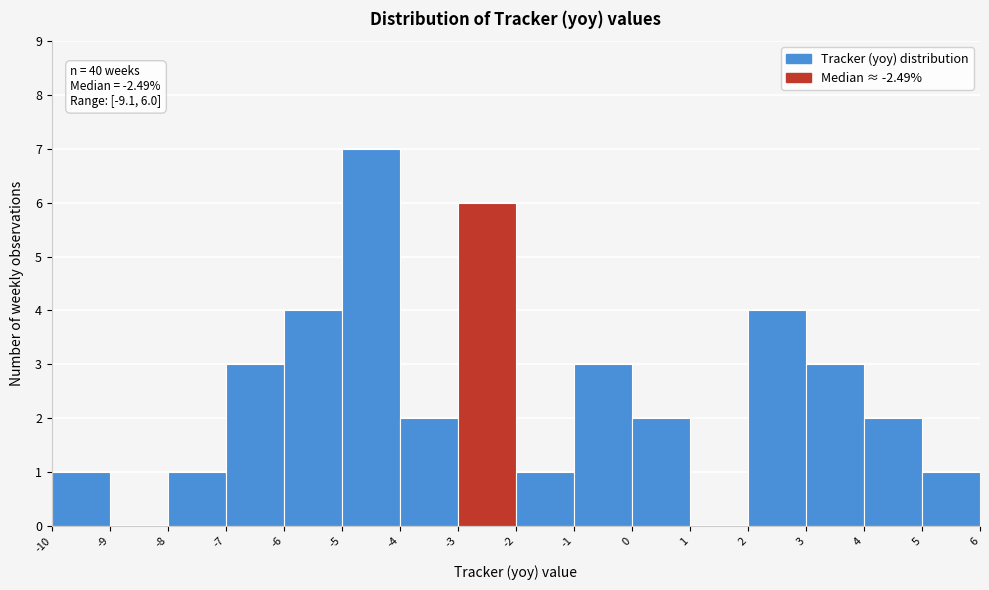

Over which range of the x-axis is the bar tallest?

-5 to -4